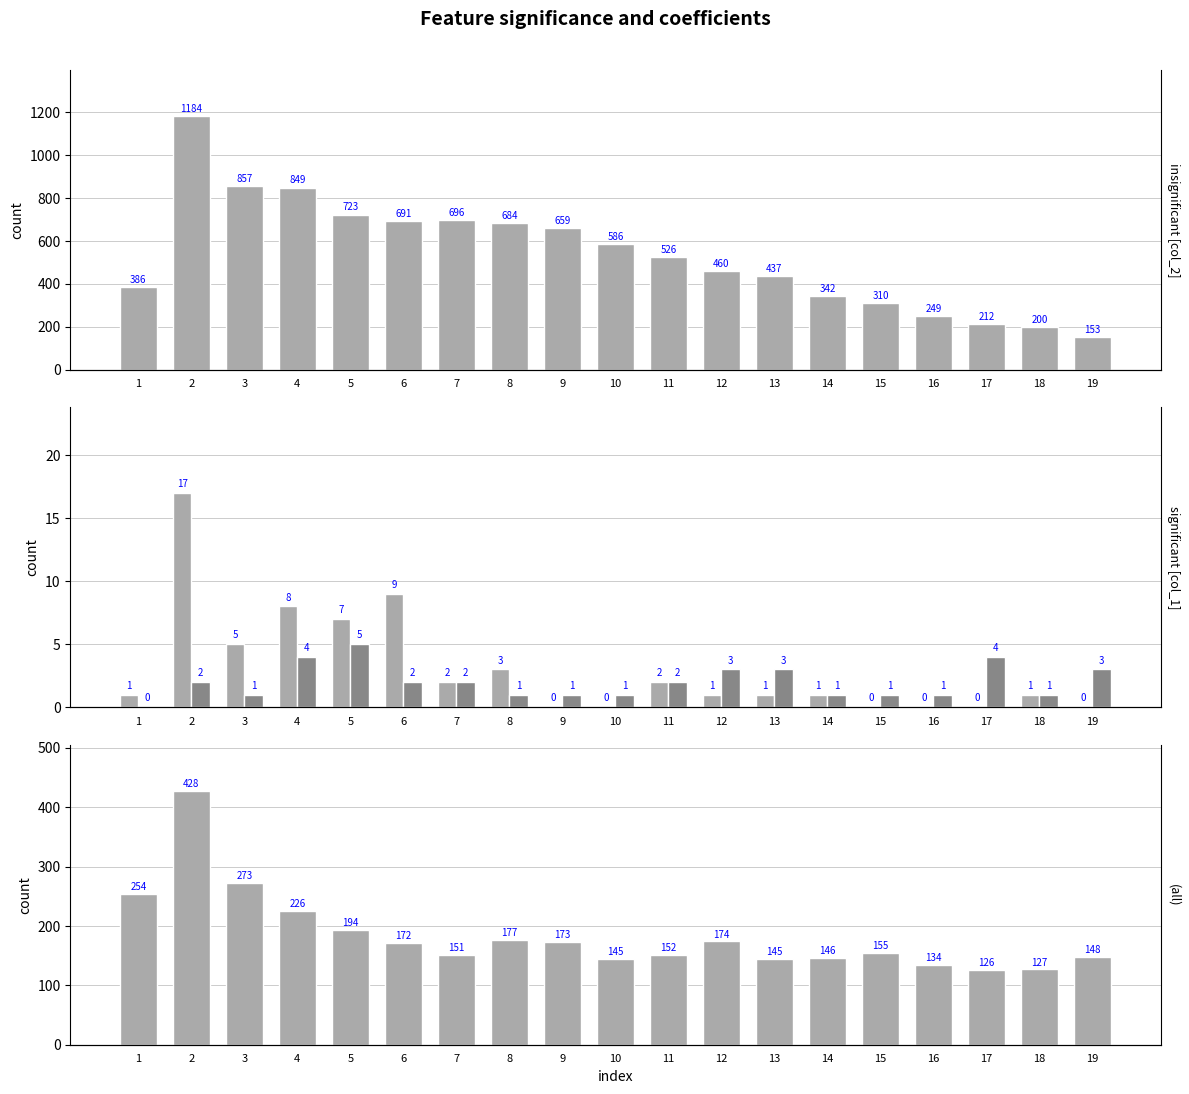

Which series changed the most between 1 and 4?

col_2